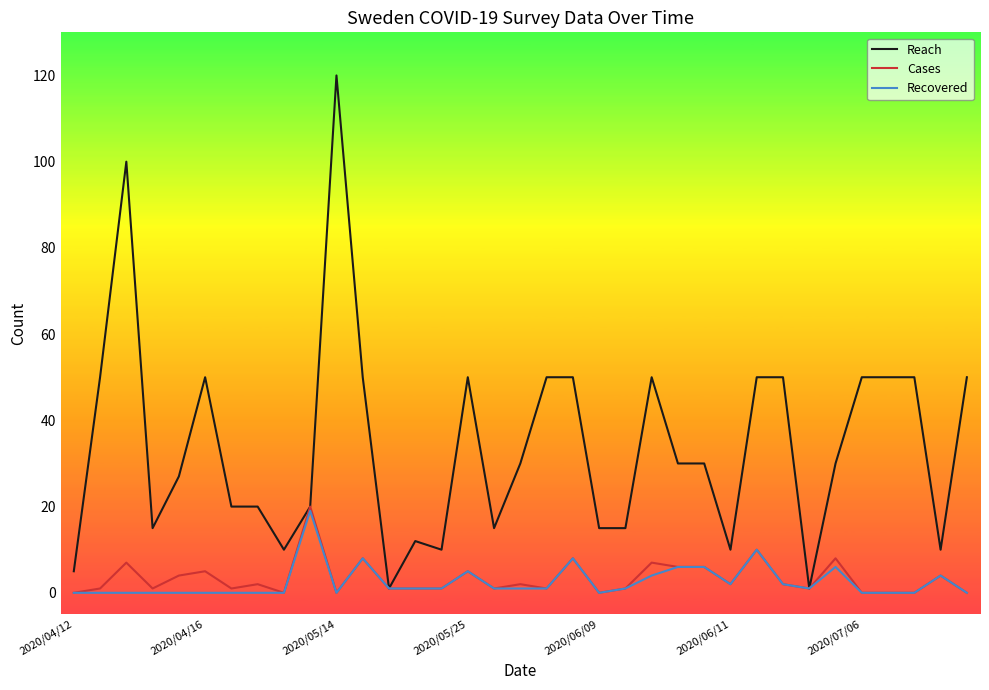

Which series has the largest range (max minus min)?

Reach